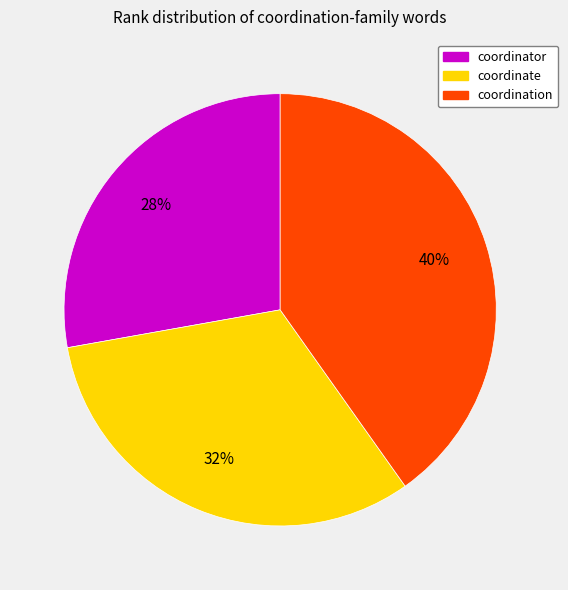

Rank the categories by value from highest to lowest.

coordination, coordinate, coordinator